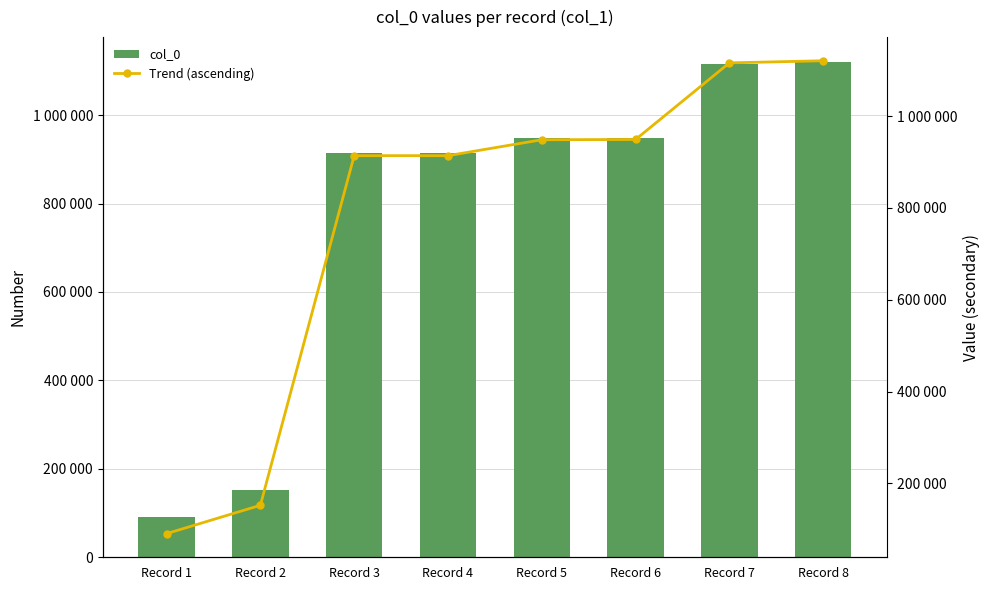

Rank the categories by col_0 value from lowest to highest.

Record 1, Record 2, Record 3, Record 4, Record 5, Record 6, Record 7, Record 8